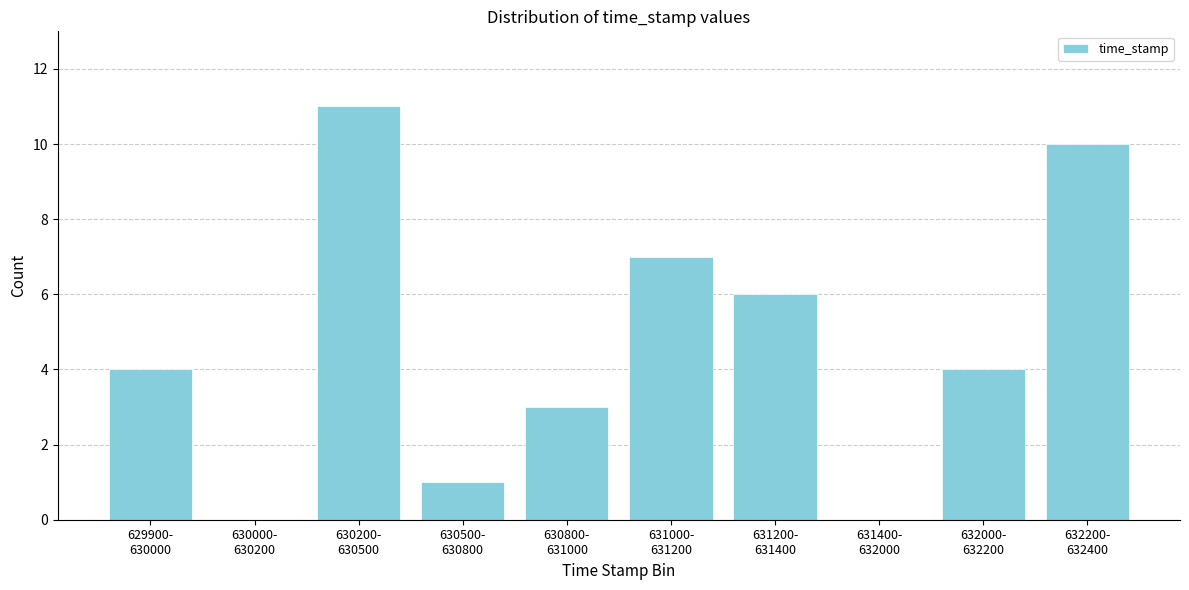

What is the maximum value shown in the chart?

11